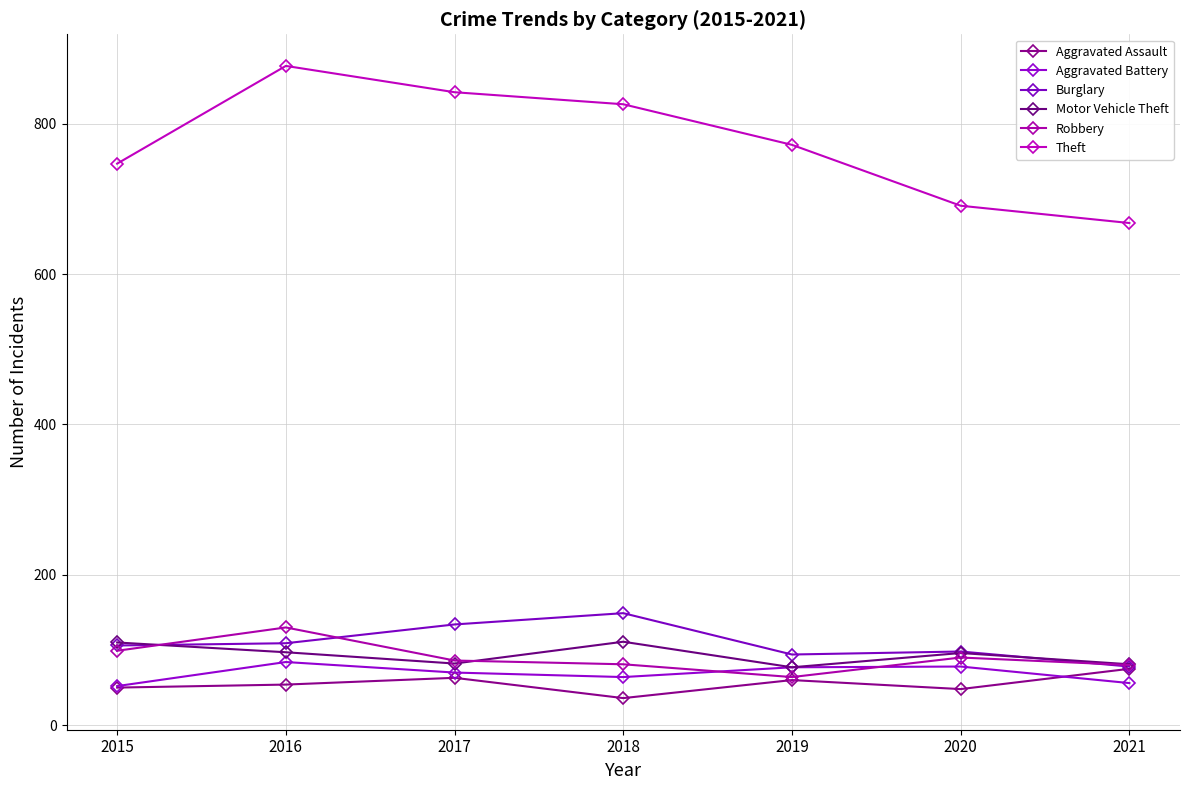

What is the difference between the second highest and minimum values in the Robbery series?

35